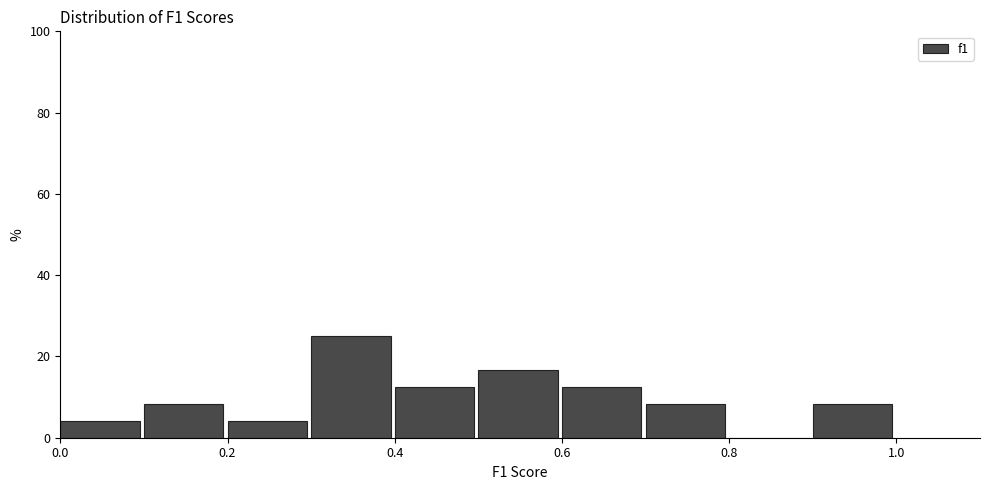

Reading left to right, list every bar in this chart as the range it spans on the x-axis followed by its height. The values are not printed on the chart, so give them approximately, as read against the axis.

0.0 to 0.1: 4
0.1 to 0.2: 8
0.2 to 0.3: 4
0.3 to 0.4: 26
0.4 to 0.5: 12
0.5 to 0.6: 16
0.6 to 0.7: 12
0.7 to 0.8: 8
0.8 to 0.9: 0
0.9 to 1.0: 8